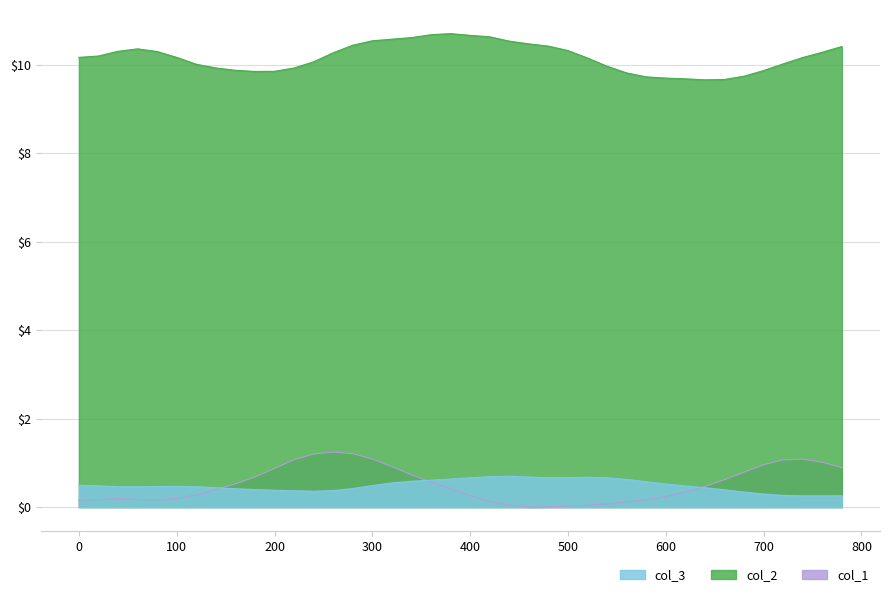

At which category does the chart reach its peak across all series?

380